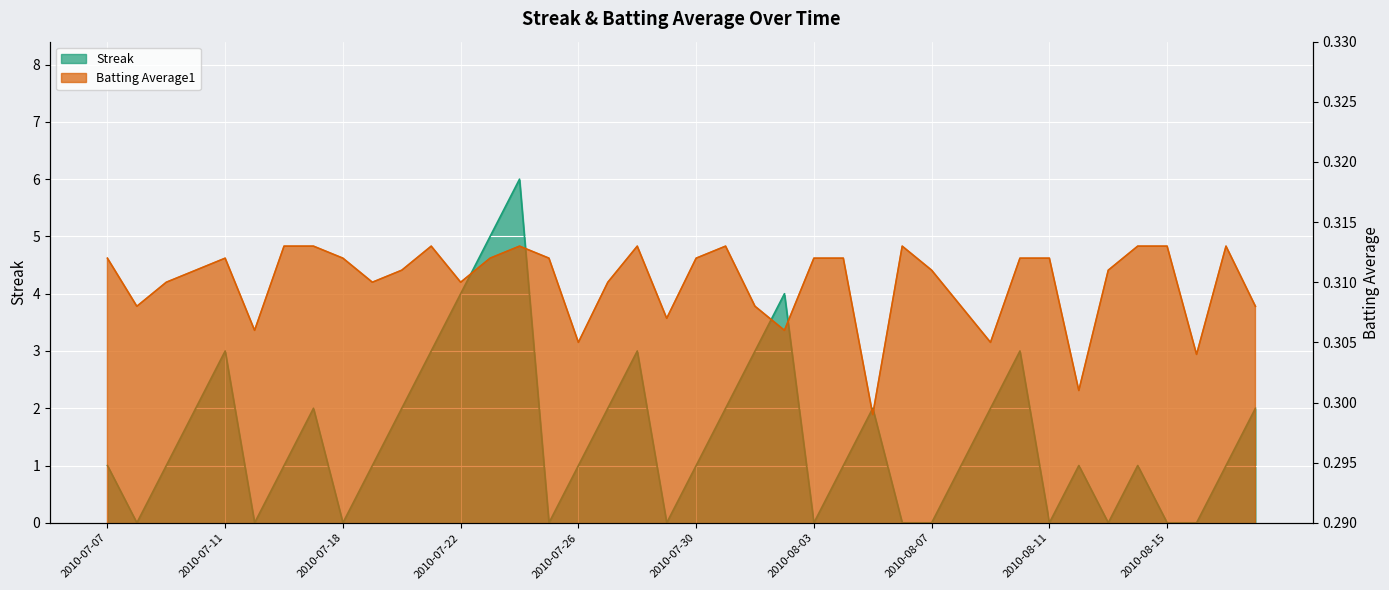

How many Streak values are between 0 and 2?

31